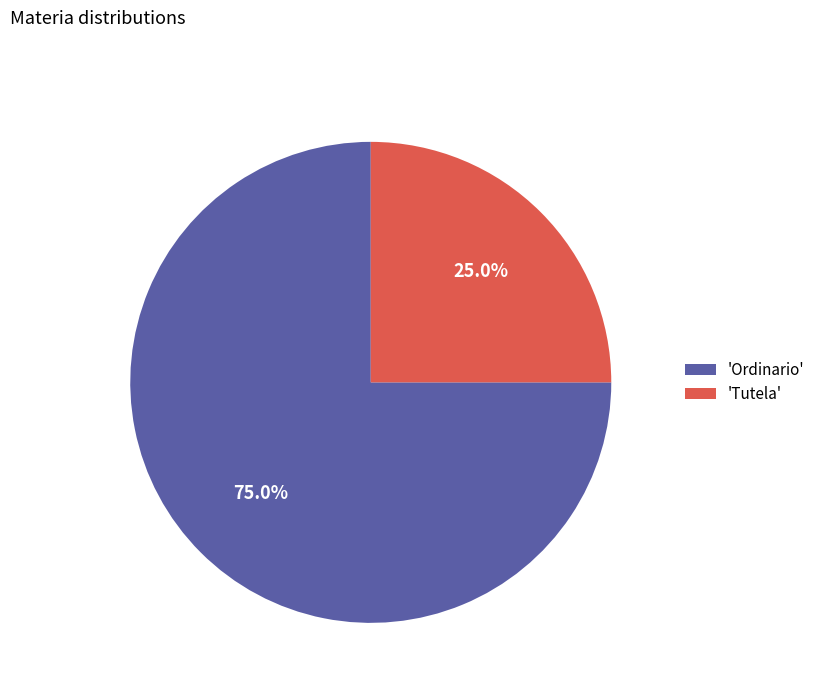

How much of the chart is everything except 'Ordinario'?

25.0%